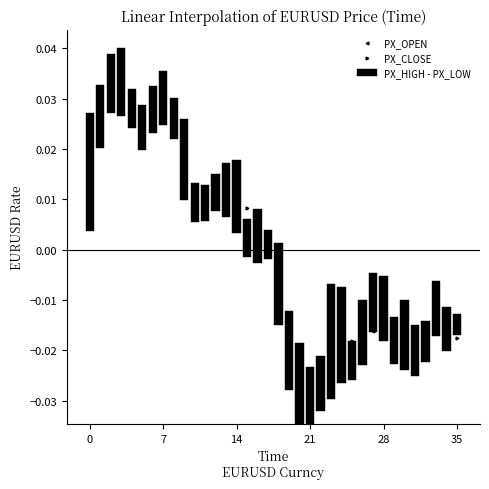

How many data points does each series have?

36